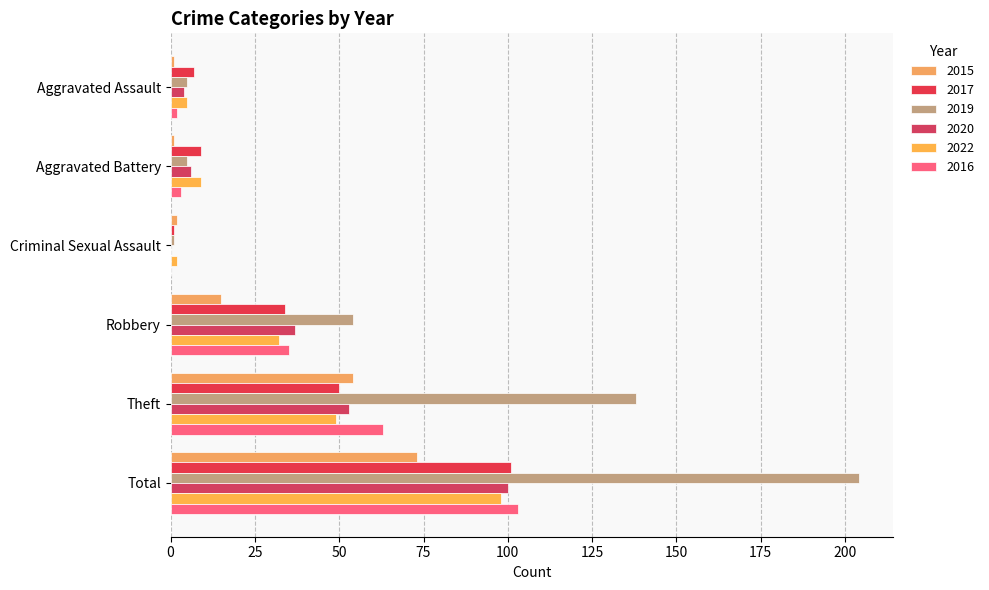

Rank the categories by 2020 value from lowest to highest.

Criminal Sexual Assault, Aggravated Assault, Aggravated Battery, Robbery, Theft, Total